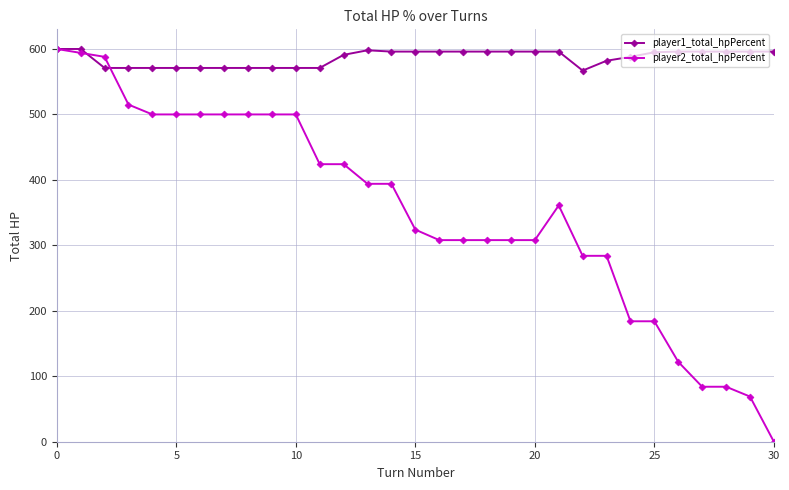

Which series has the largest range (max minus min)?

player2_total_hpPercent